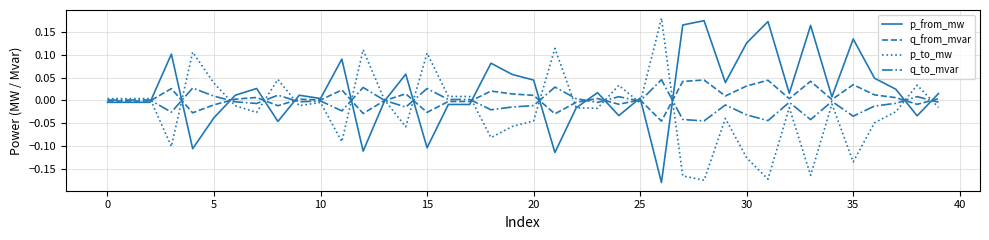

Is this an area chart (filled region under the line)?

No